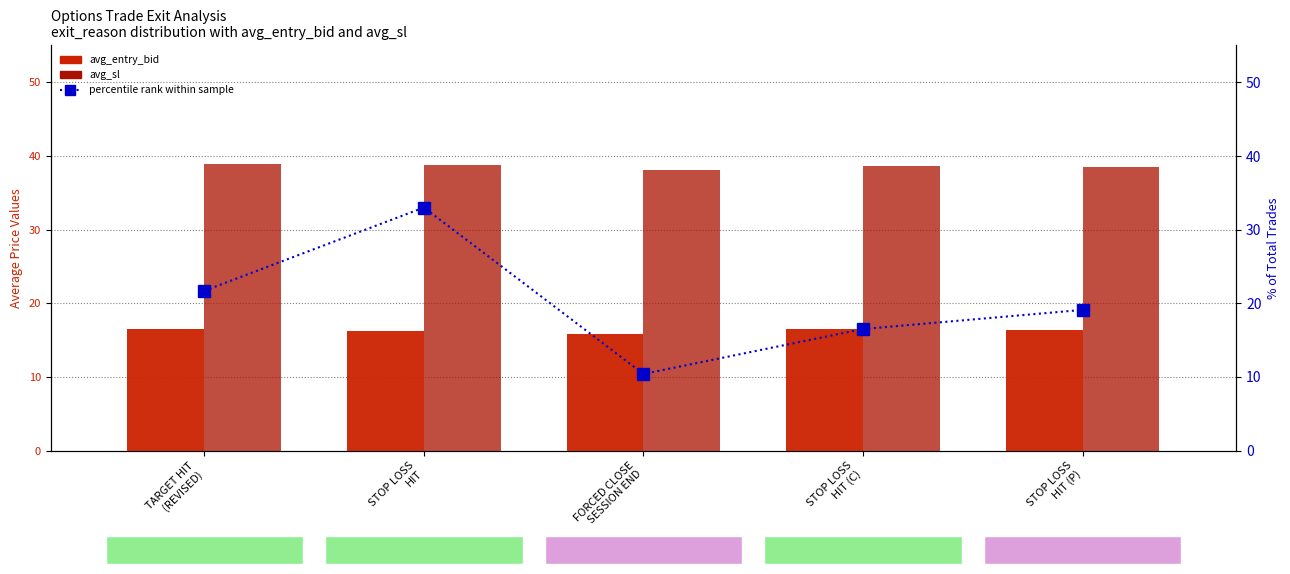

Which series has the largest total across all categories?

avg_sl